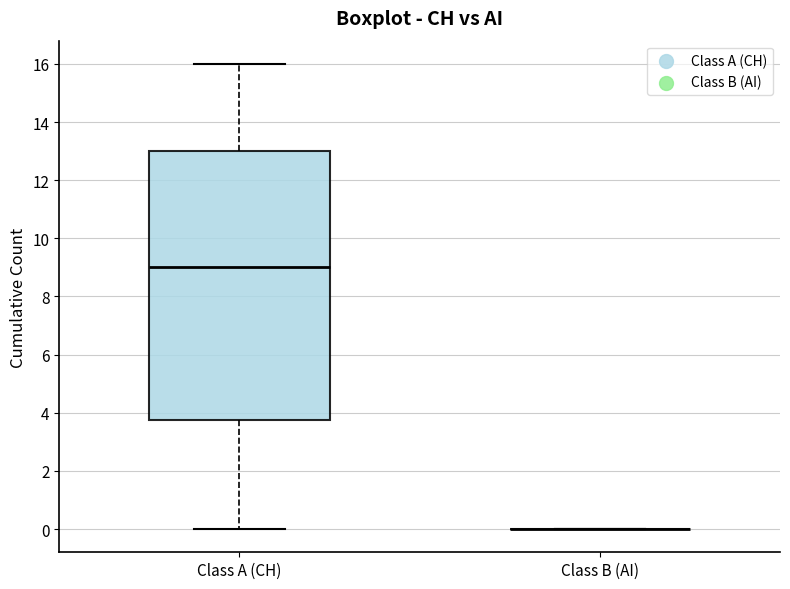

Comparing the boxes themselves (not the whiskers), which one is the tallest?

Class A (CH)